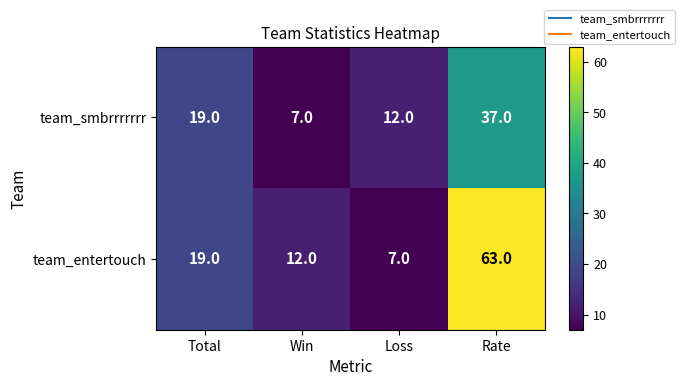

How many team_smbrrrrrrr values are between 12 and 37?

3